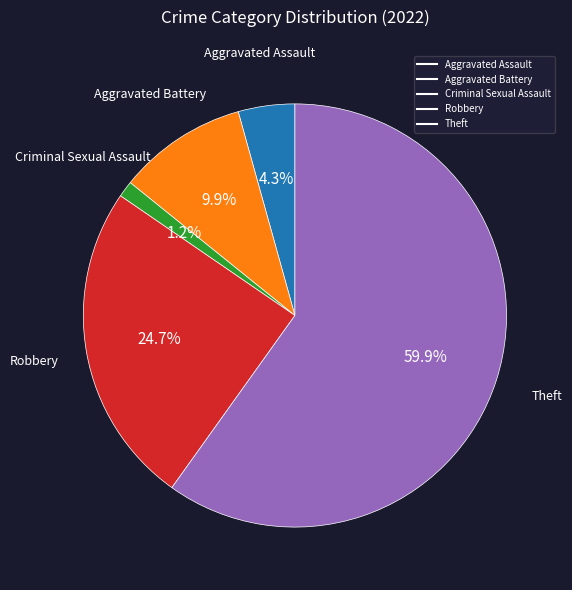

To the nearest percent, what is the difference between the largest and smallest slice percentages?

59%